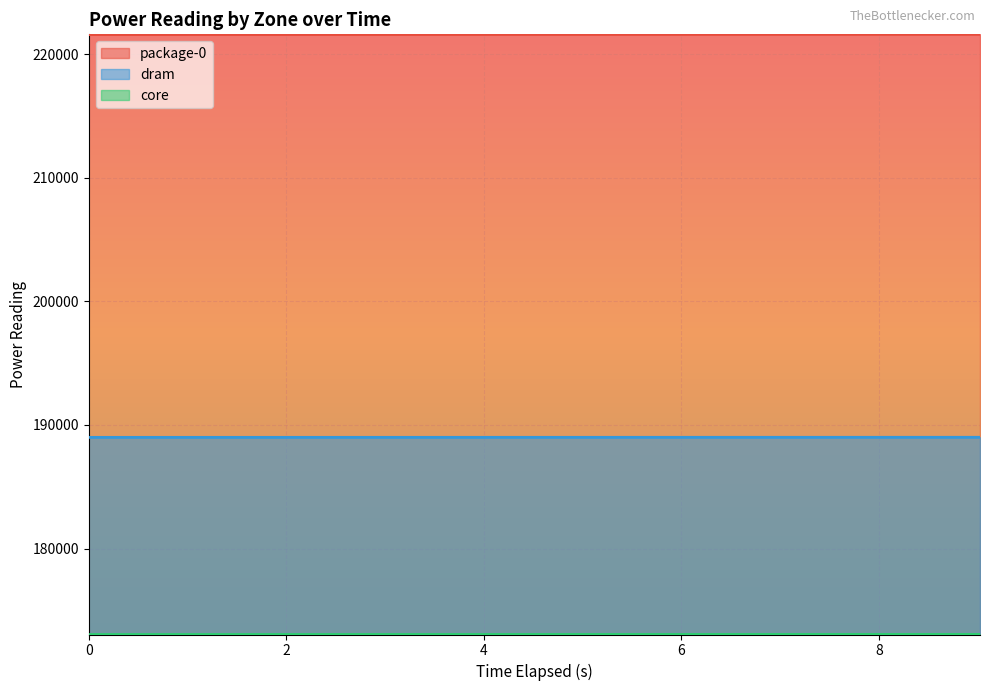

True or false: dram has more than 0 interior local peaks.

False